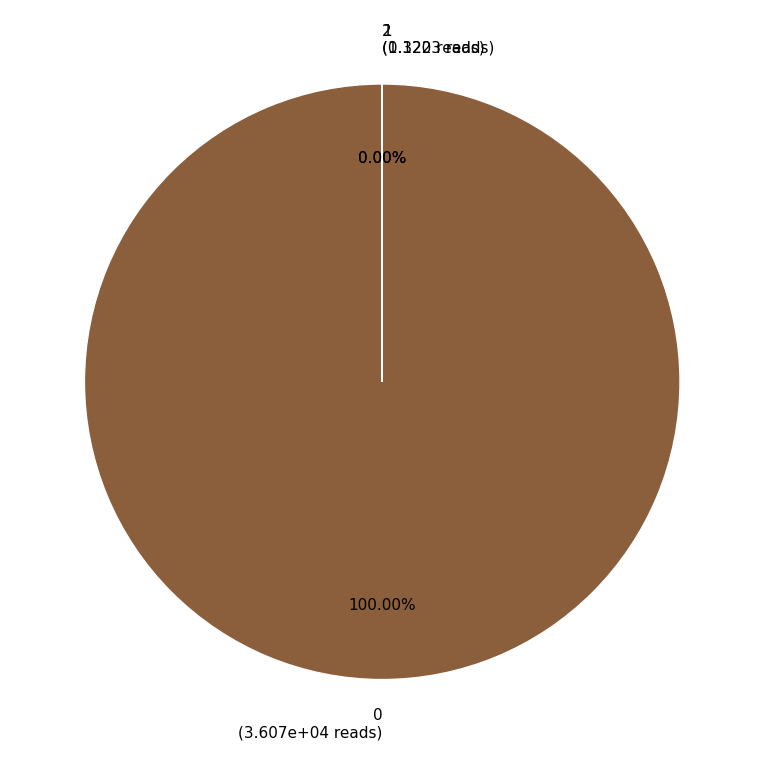

What is the change in value from 0 to 2?

-36071.0